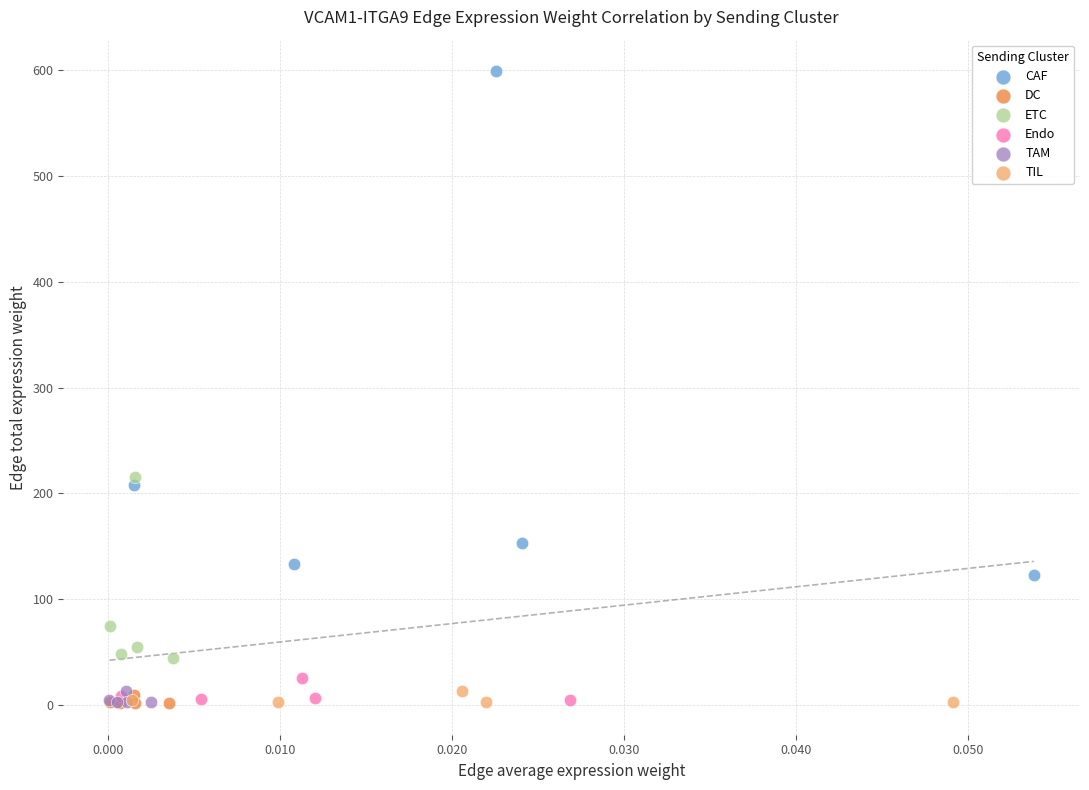

Which series has the widest spread of Y values?

CAF